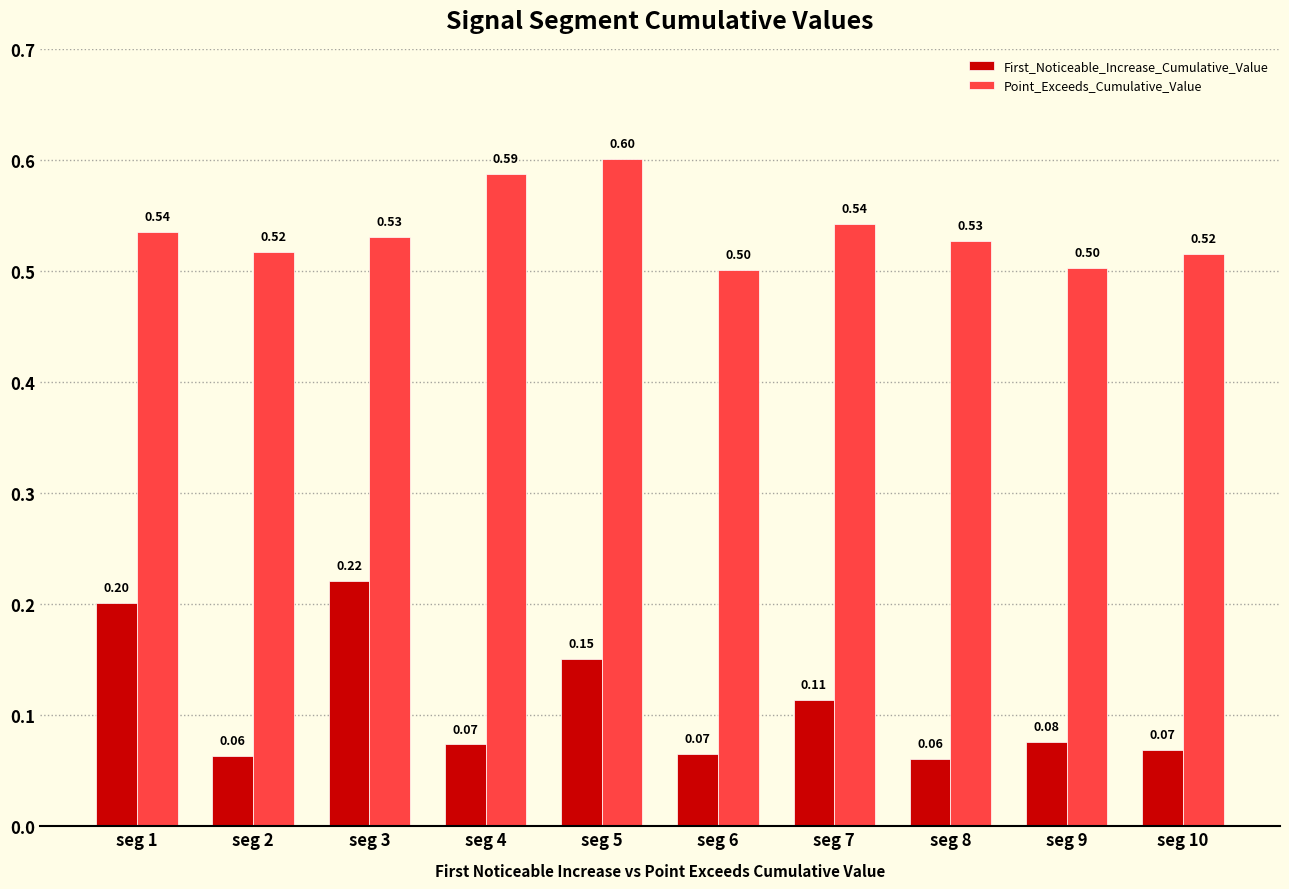

Which series has the widest spread of values?

First_Noticeable_Increase_Cumulative_Value